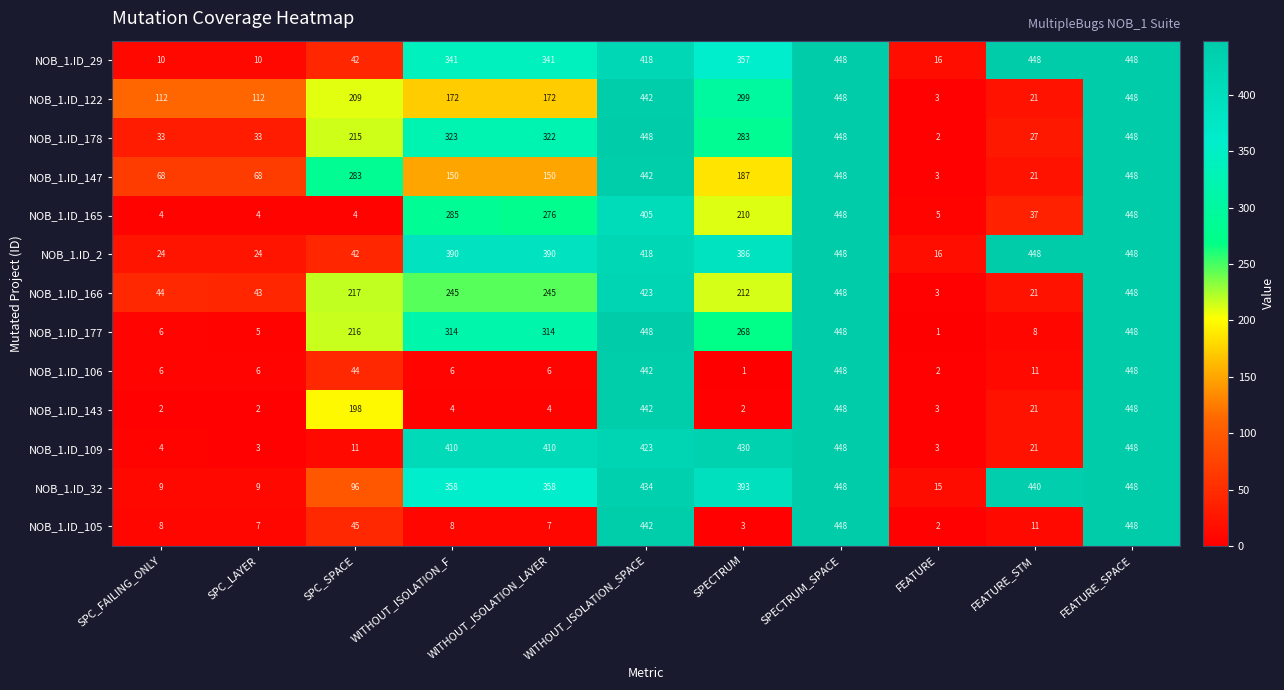

Which category has the lowest value in the NOB_1.ID_106 series?

SPECTRUM